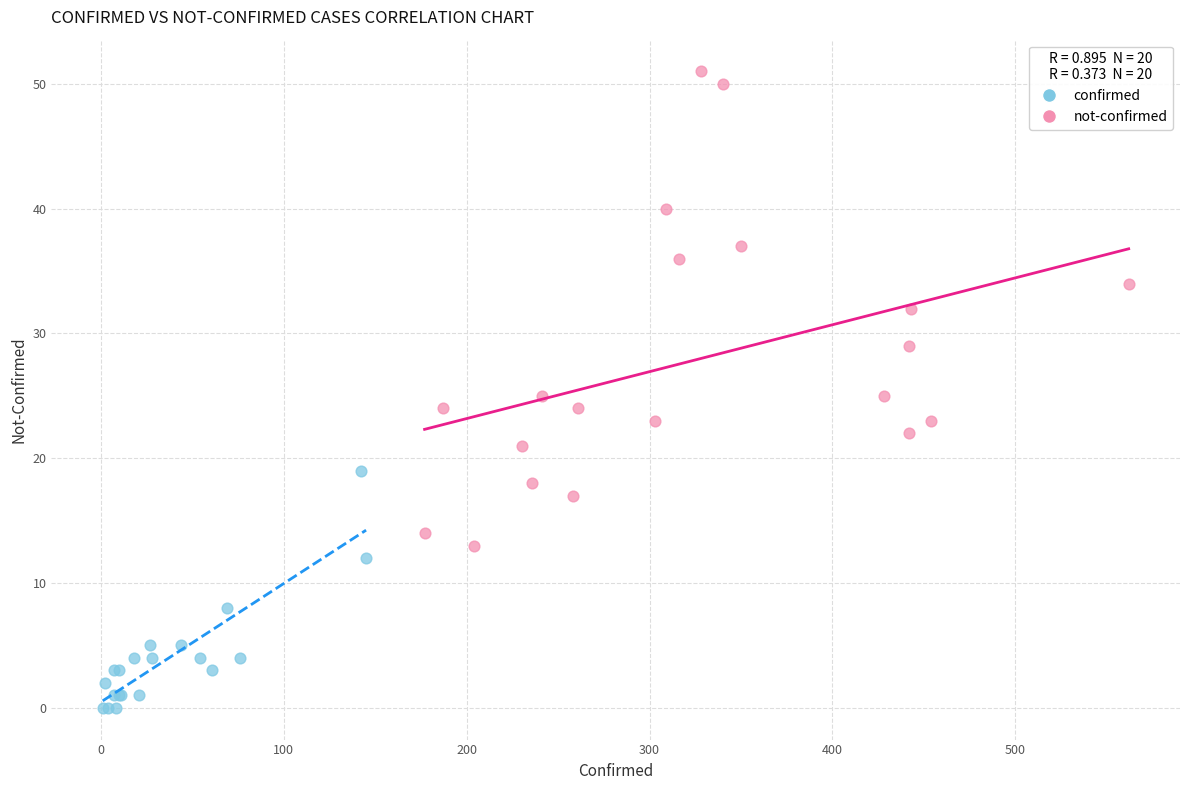

Which series reaches the maximum Y coordinate?

not-confirmed